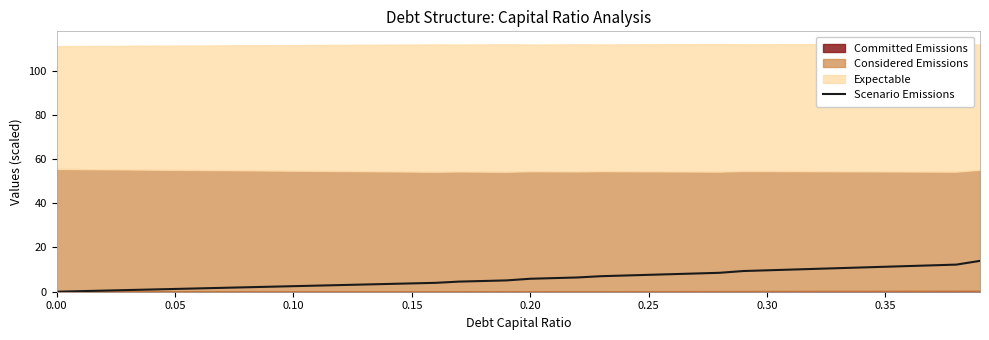

What is the maximum value for Scenario Emissions?

14.0